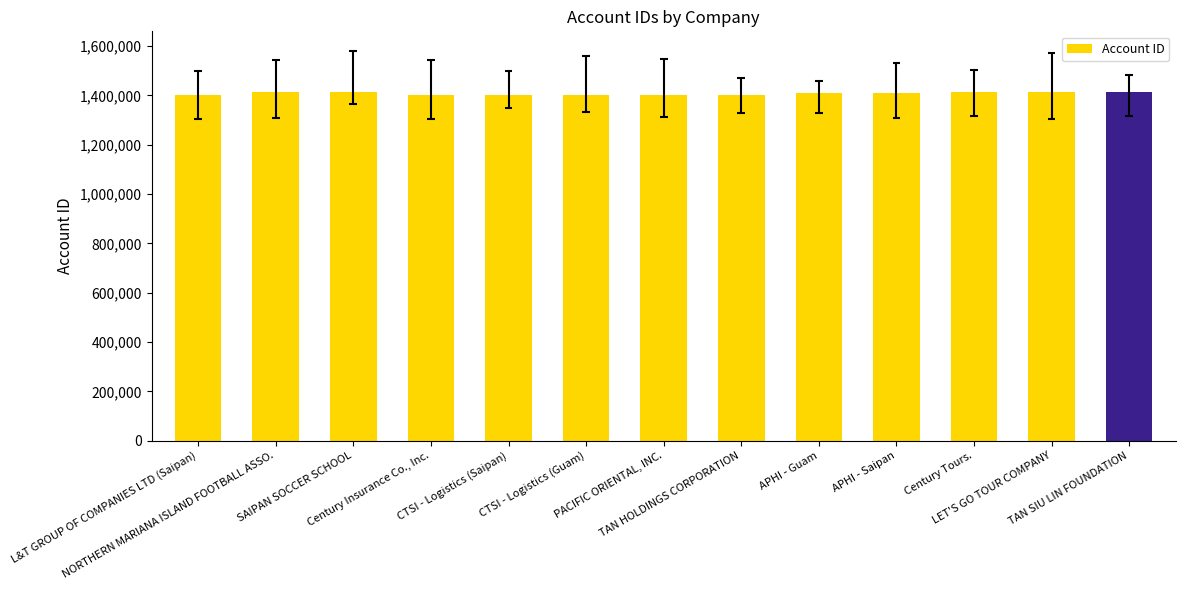

Reading right to left, transcribe all the data shown in this chart.

1413836	1415267	1414691	1409131	1409390	1401497	1401434	1401207	1401236	1401179	1414366	1413264	1401378